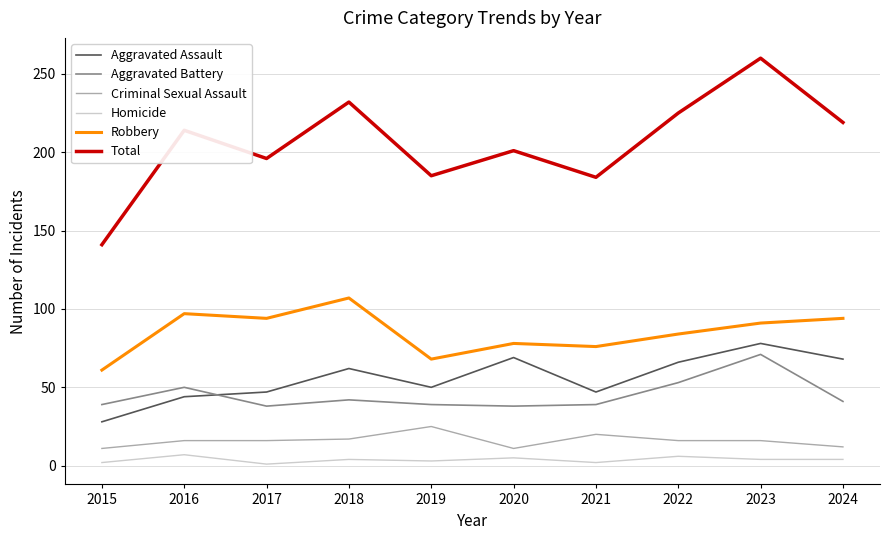

The value of Criminal Sexual Assault at 2018 is 17. True or false?

True